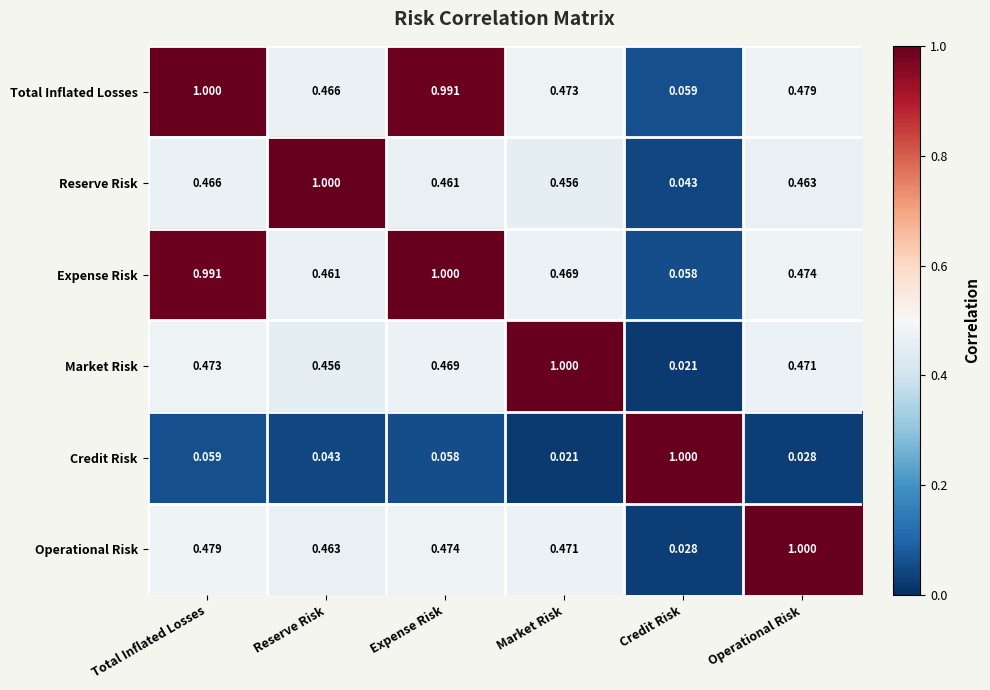

Is the value of Expense Risk at Credit Risk greater than the value of Total Inflated Losses at Expense Risk?

No